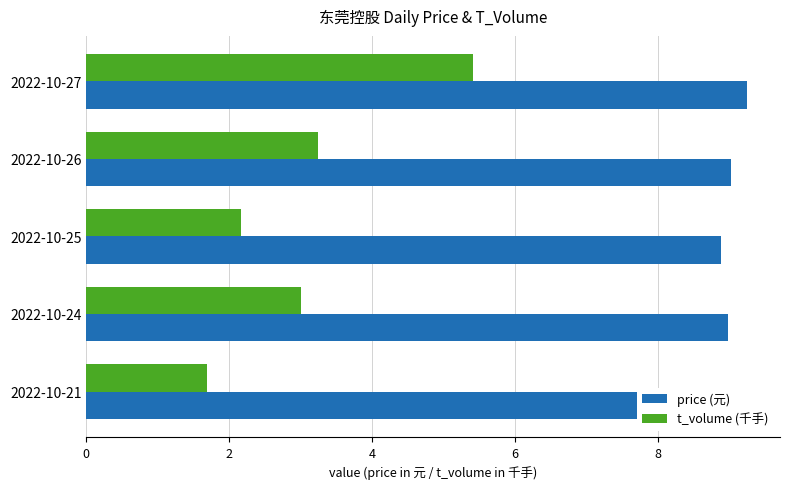

How many data points does each series have?

5